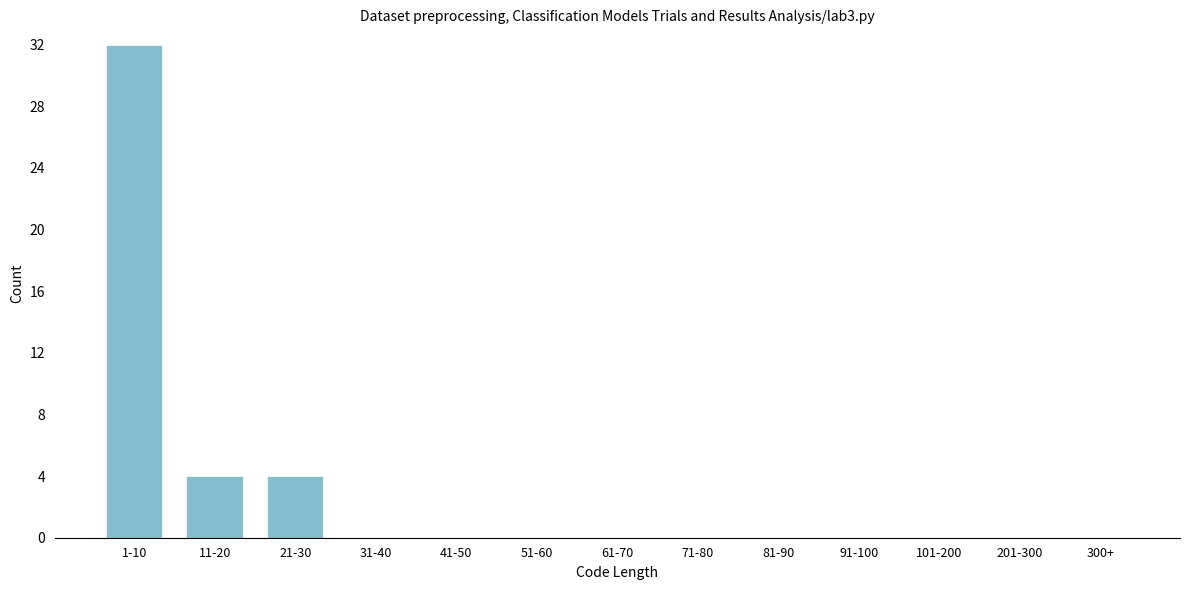

Reading left to right, transcribe all the data shown in this chart.

1-10=32	11-20=4	21-30=4	31-40=0	41-50=0	51-60=0	61-70=0	71-80=0	81-90=0	91-100=0	101-200=0	201-300=0	300+=0